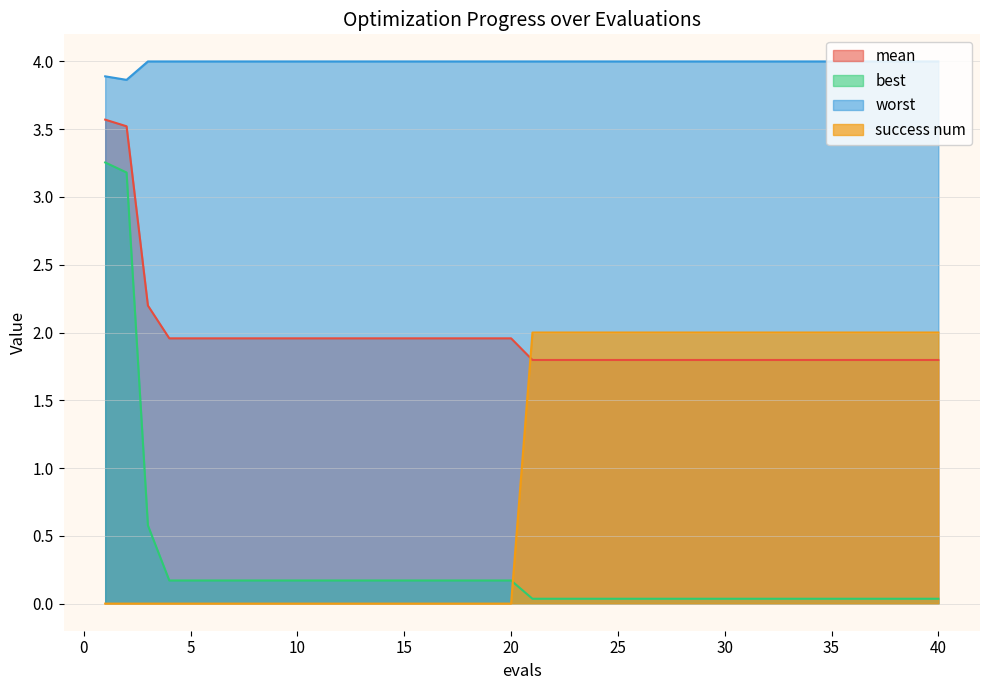

How many lines are shown in the chart?

4